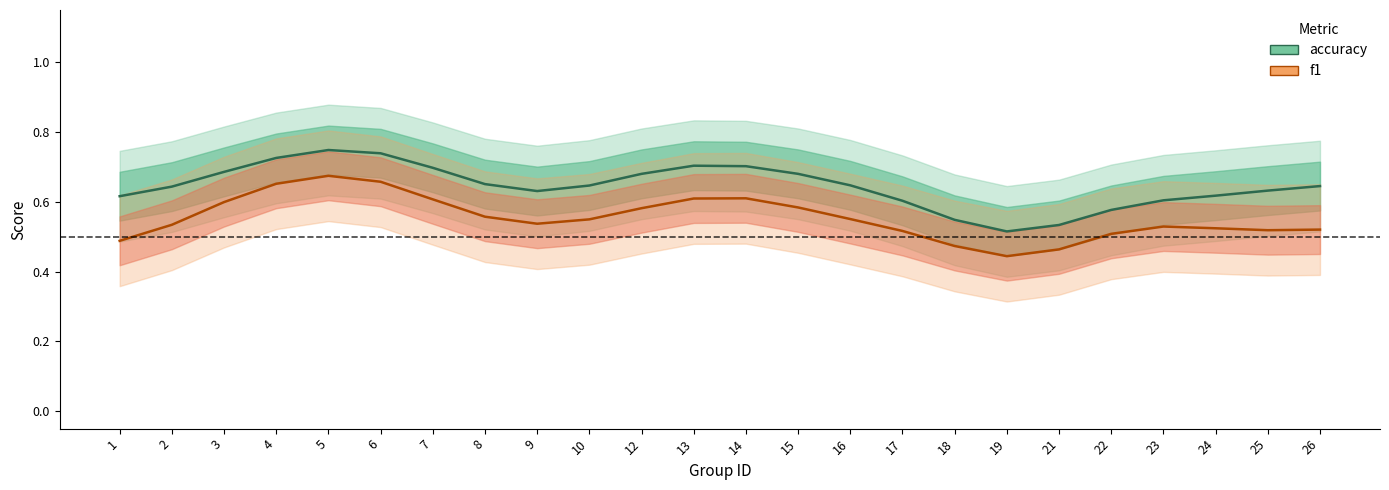

Which category has the highest value in the accuracy series?

5